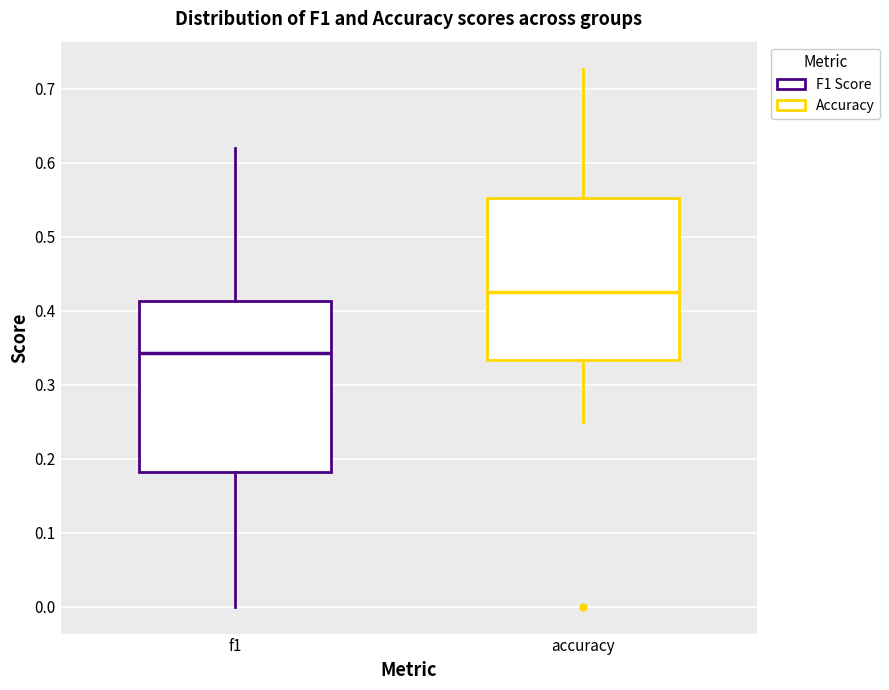

Which box's median line is the lowest?

f1